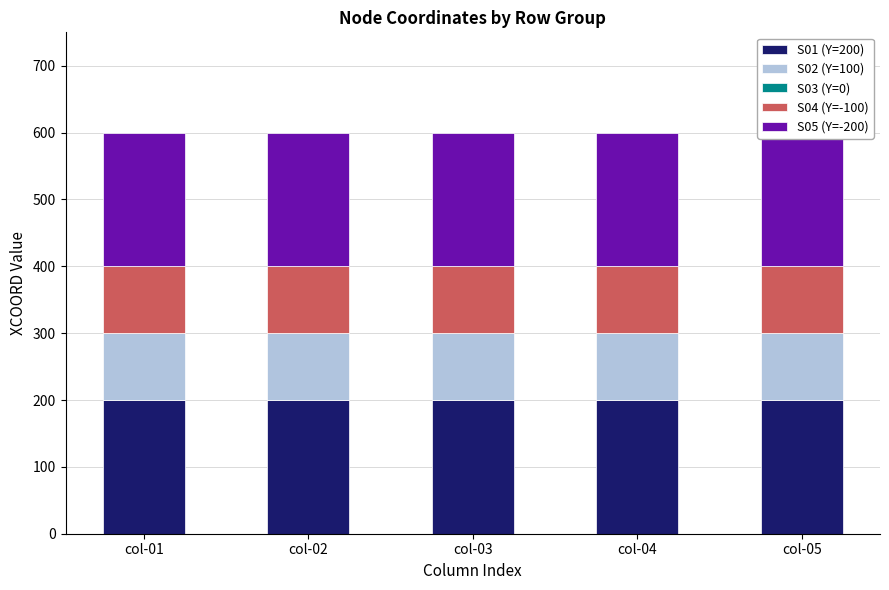

What is the value of the S02 (Y=100) bar at the 1st from the left?

100